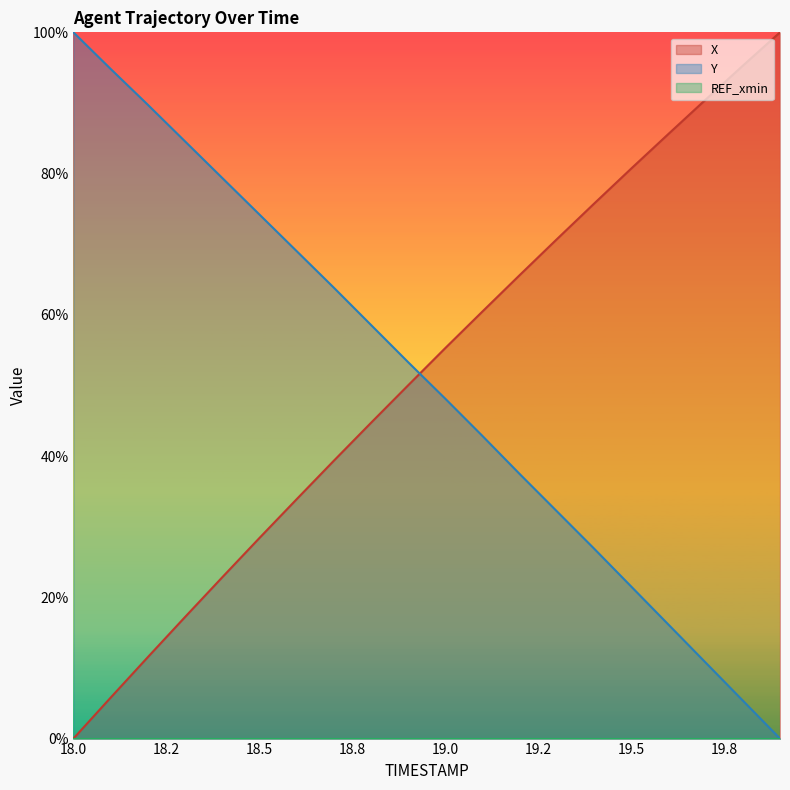

Which series ends up on top after the final intersection of Y and X?

X